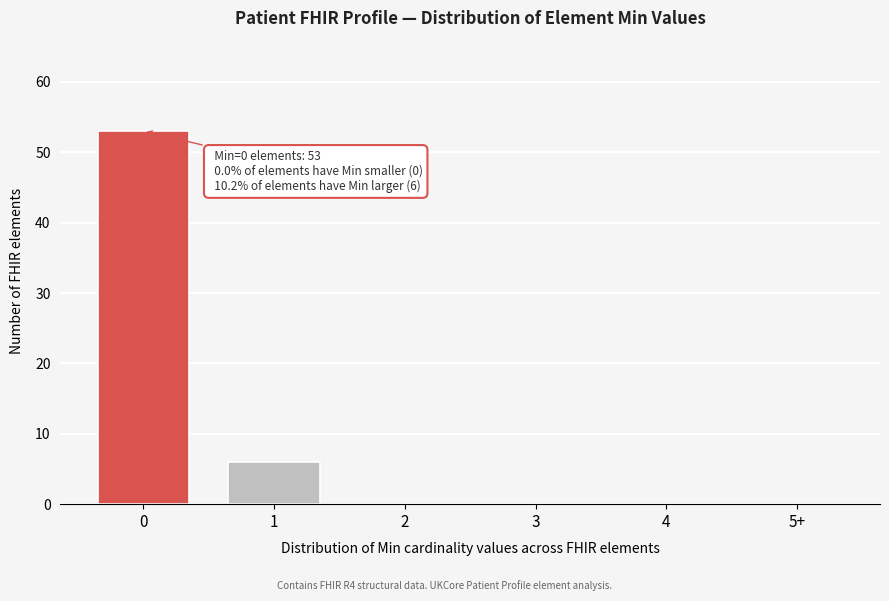

Reading right to left, list all the values displayed in this chart.

5+=0	4=0	3=0	2=0	1=6	0=53